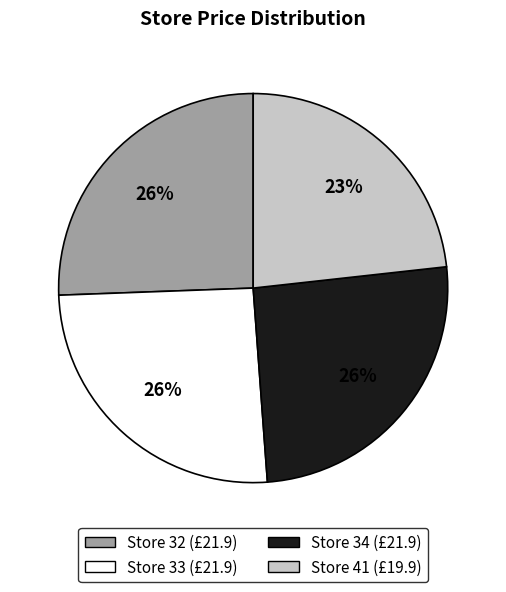

To the nearest percent, what is the average slice percentage?

25%